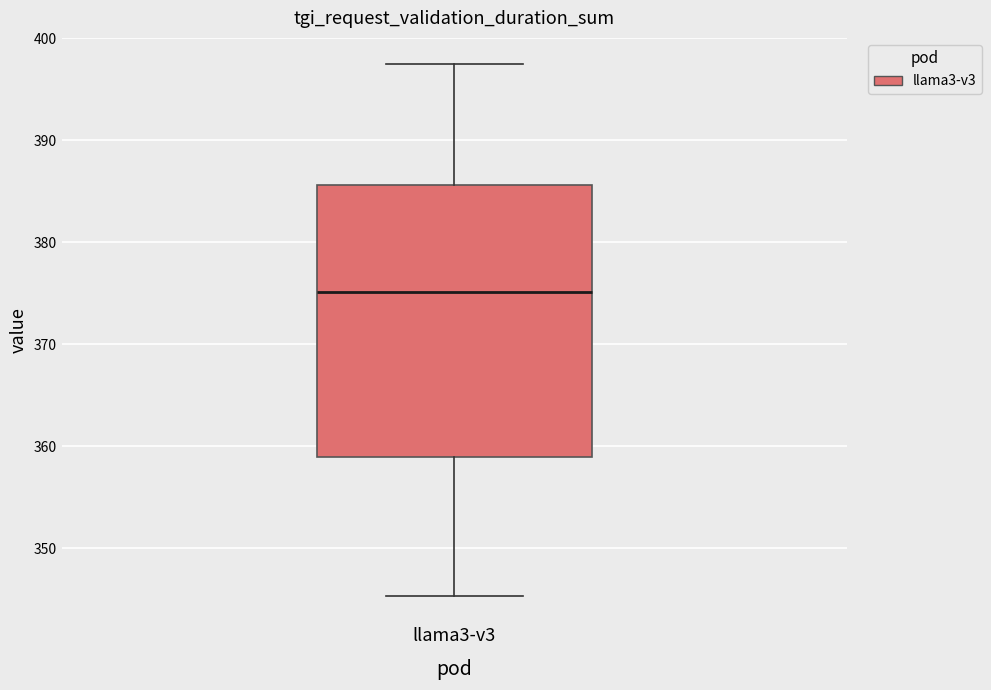

Read this box plot against the y-axis: the position of the median line, the range covered by the box, and the ends of both whiskers. The values are not printed on the chart, so give them approximately, as read against the axis.

median 375, box 359 to 386, whiskers 345 to 397